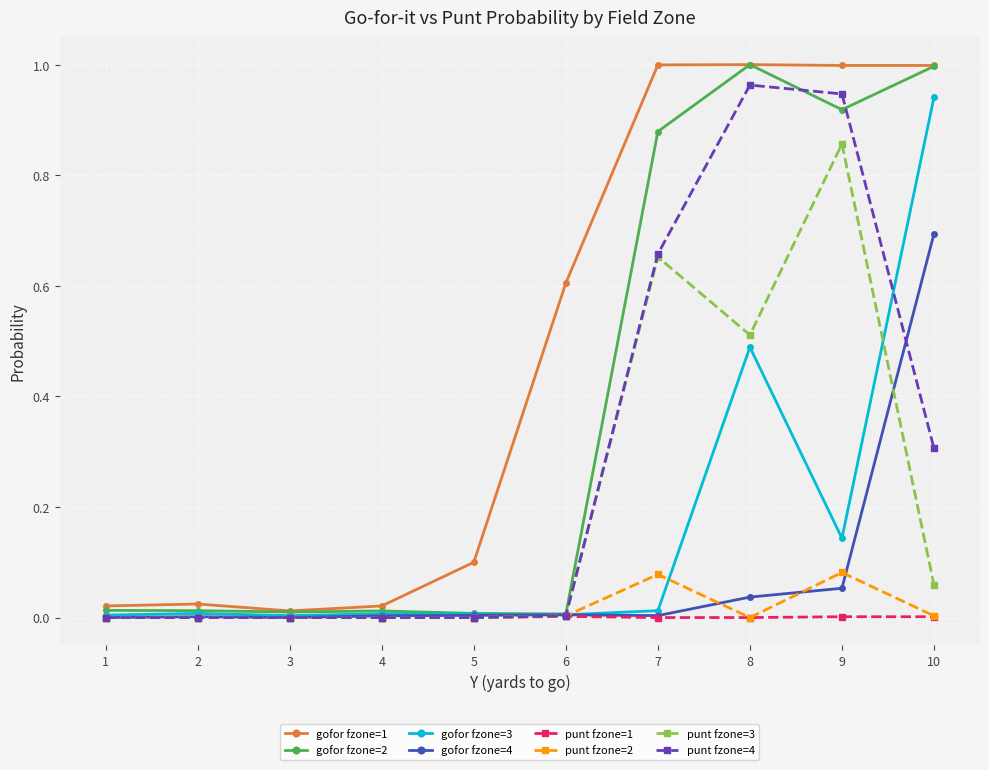

Is the value of gofor fzone=2 at 3 greater than the value of gofor fzone=4 at 9?

No